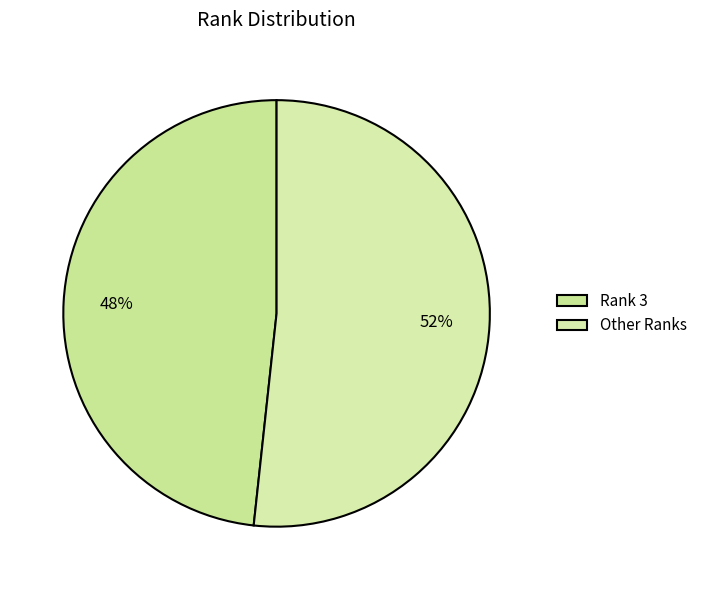

How many segments does this pie chart have?

2